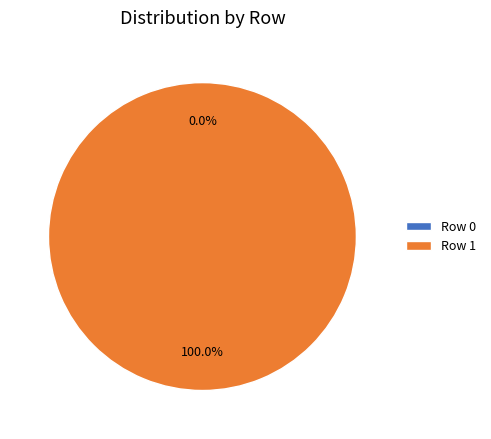

Count the number of slices in the pie.

2